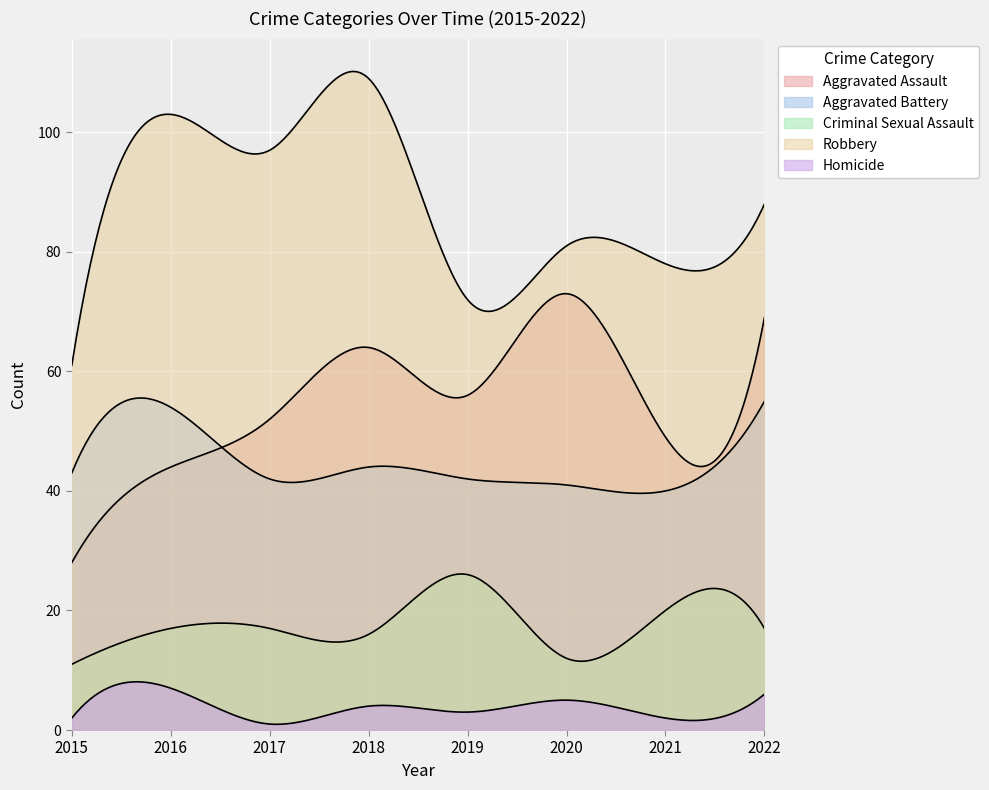

What value does the Homicide series have at 2015?

2